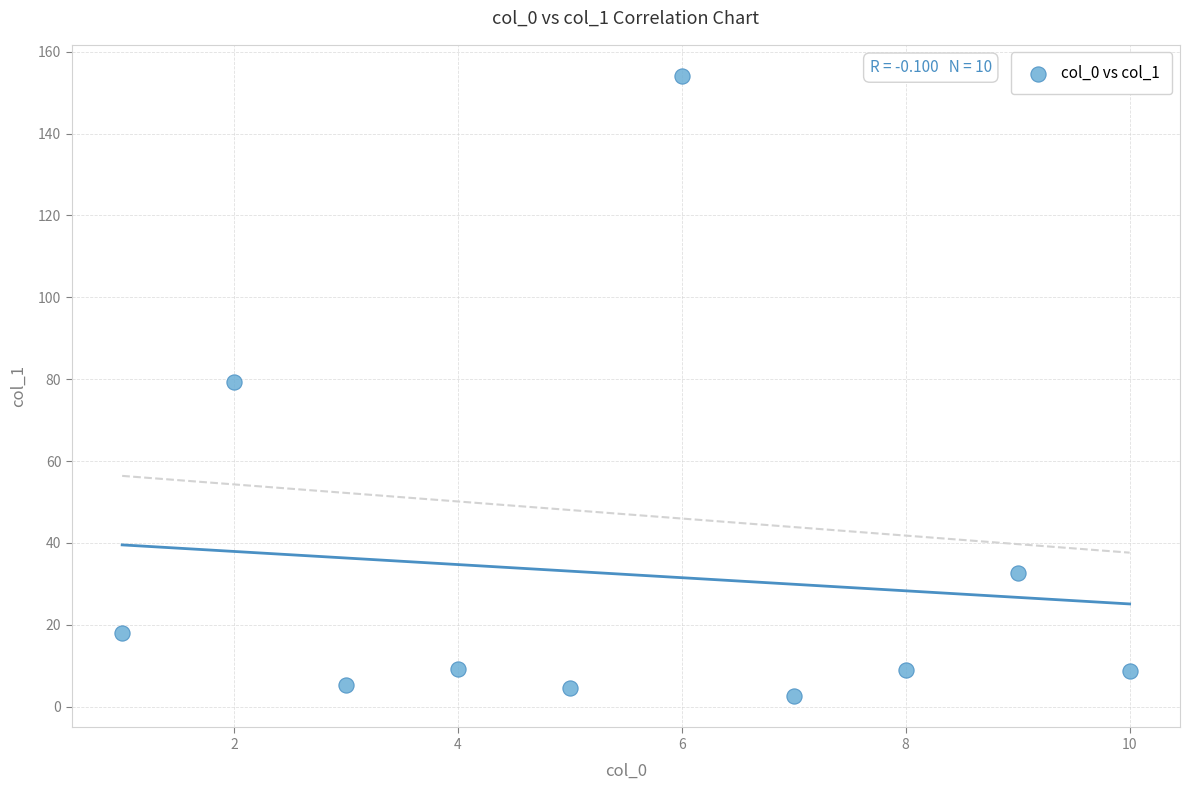

What is the range of Y values (max minus min)?

151.6